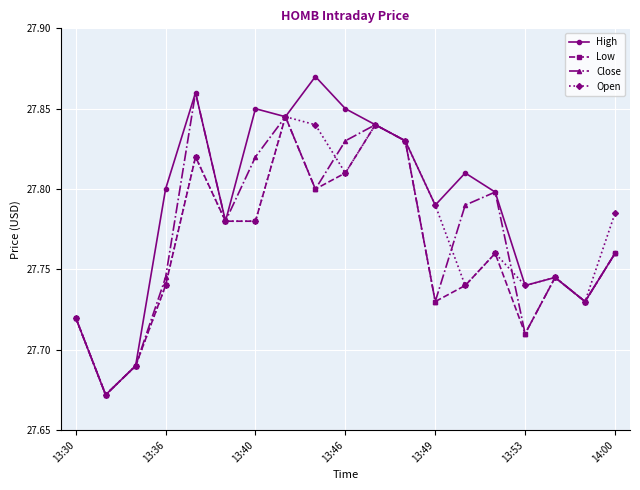

True or false: Close has more than 0 points higher than both neighbors.

True